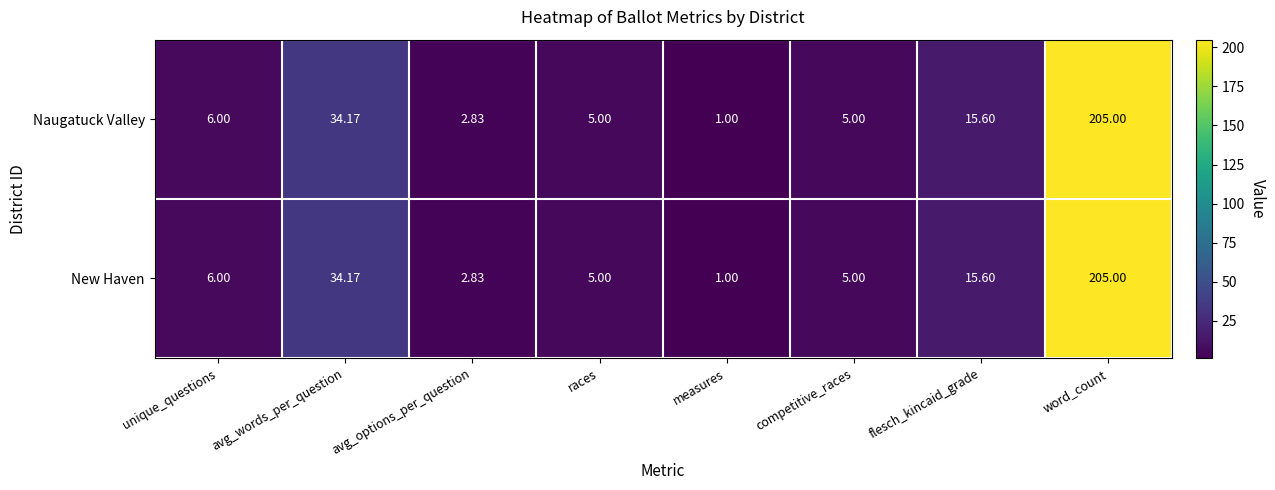

At which category is the sum across all series the highest?

word_count